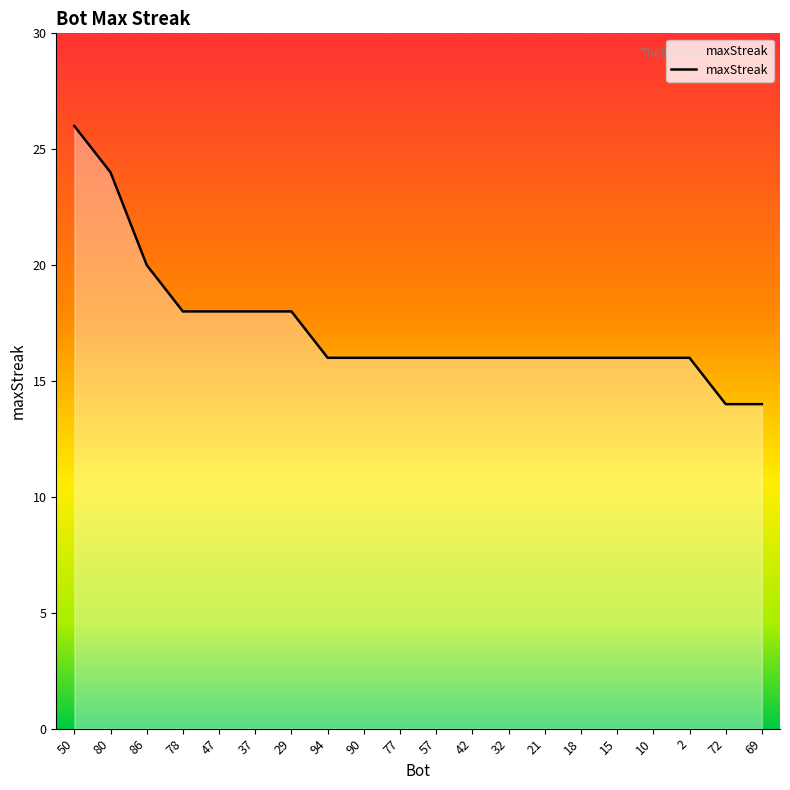

Between 94 and 37, which is larger?

37